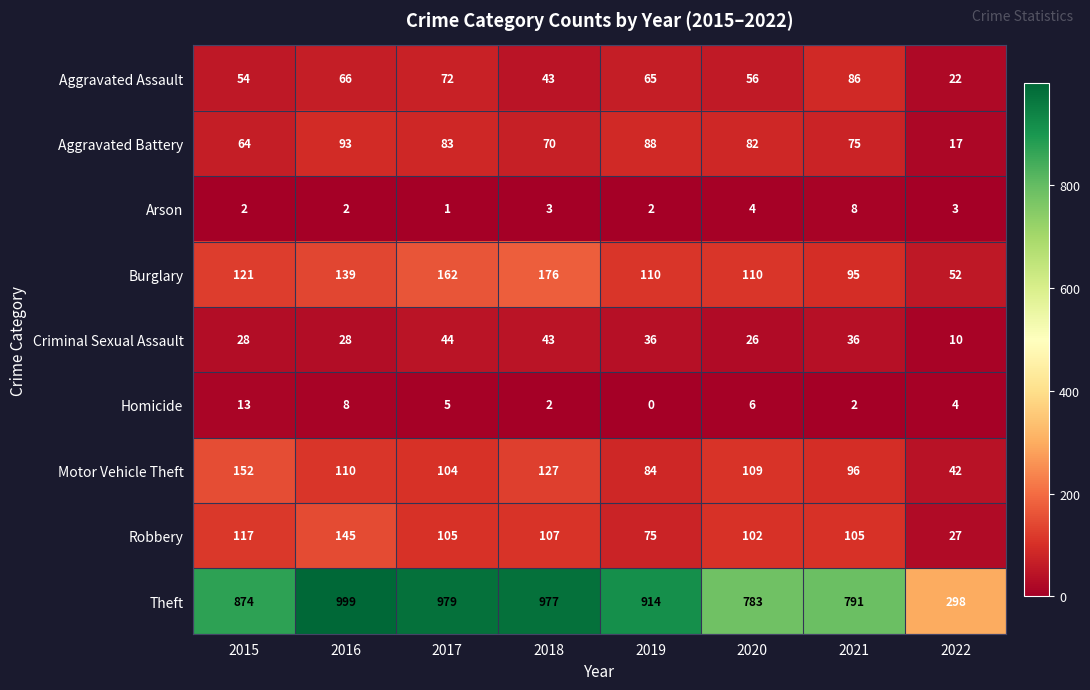

Read the Robbery value at 2019, to the nearest 5.

75